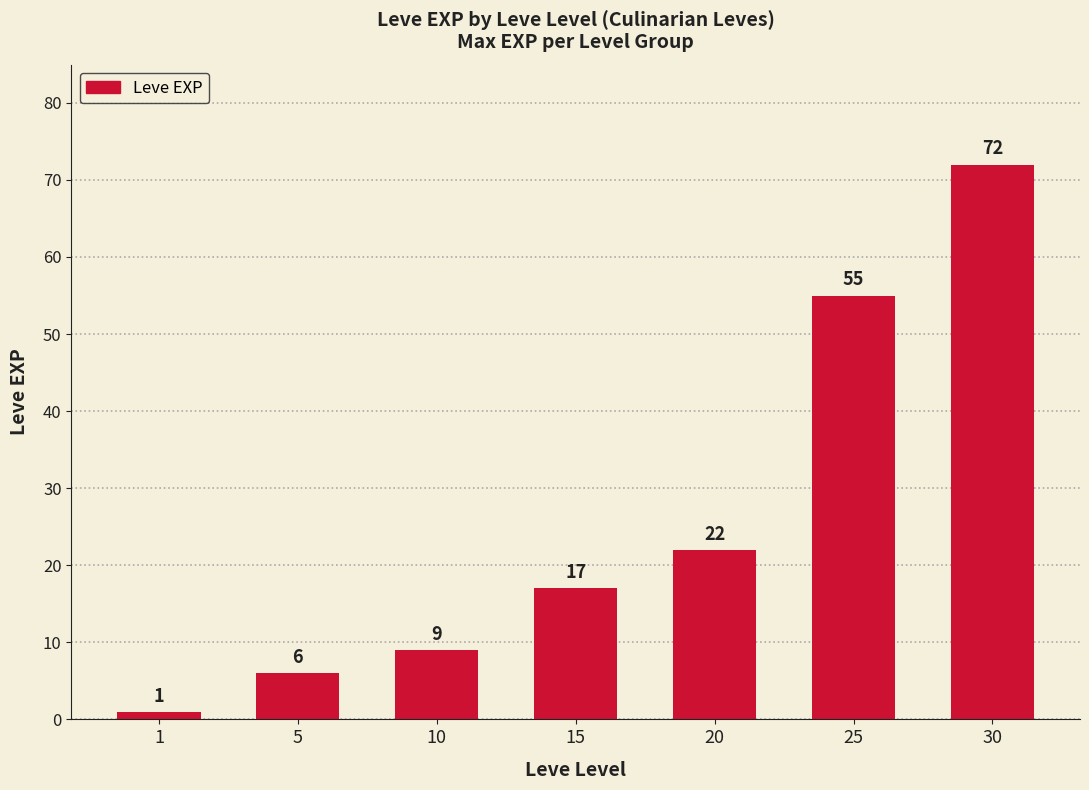

List the labels in order of value, largest first.

30, 25, 20, 15, 10, 5, 1